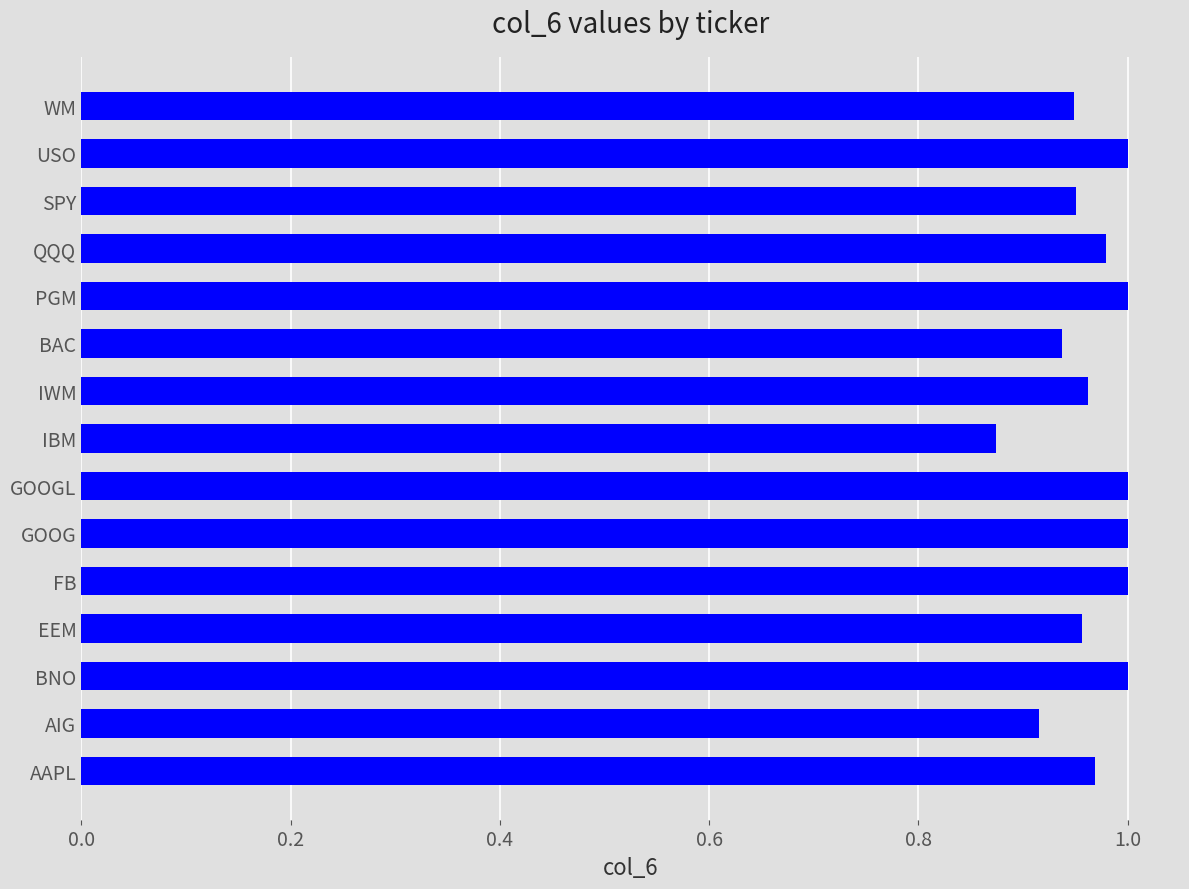

The value at SPY is 1.3. True or false?

False